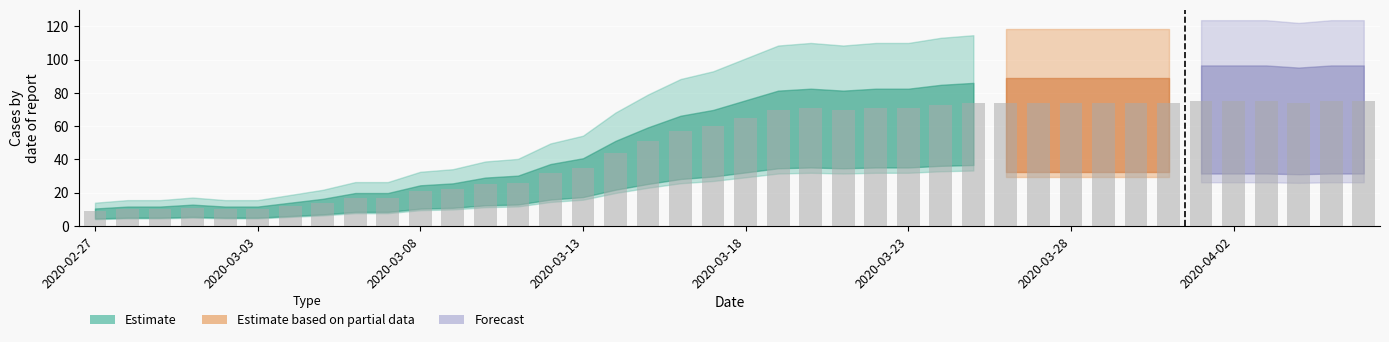

What is the difference between the maximum and minimum values?

66